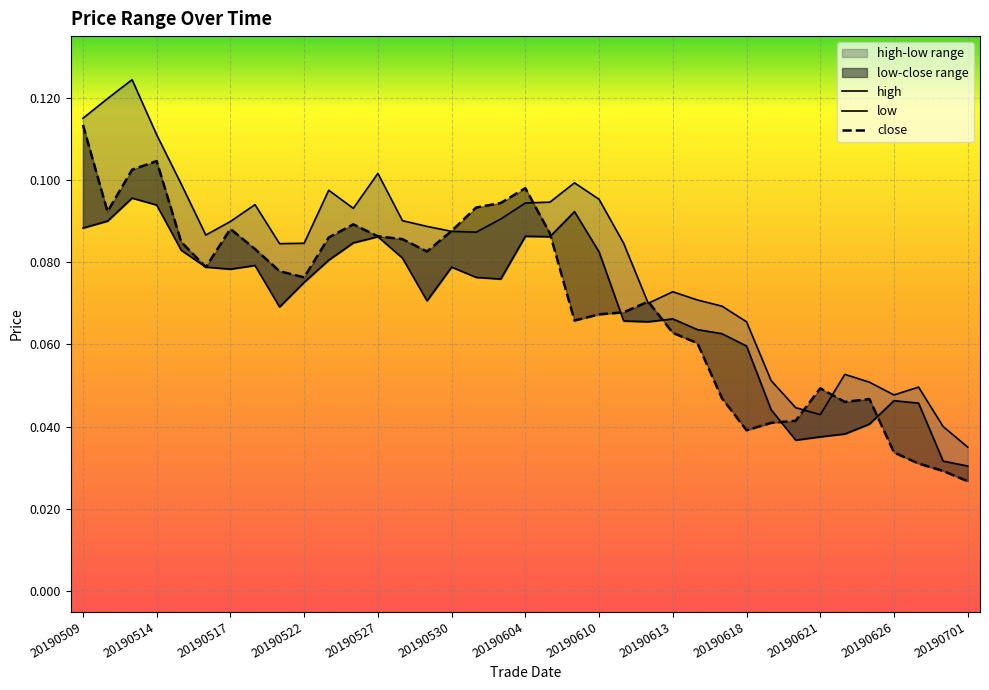

The value of high at 20190527 is 0.2. True or false?

False